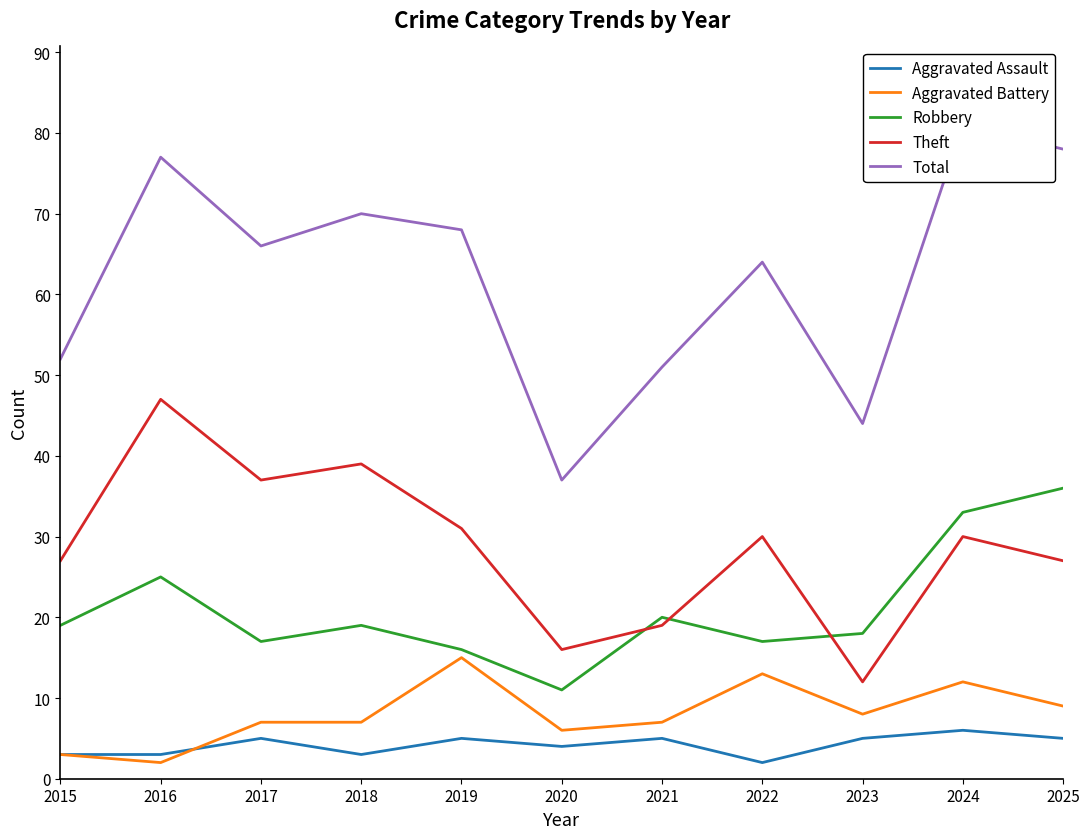

How many data points does each series have?

11